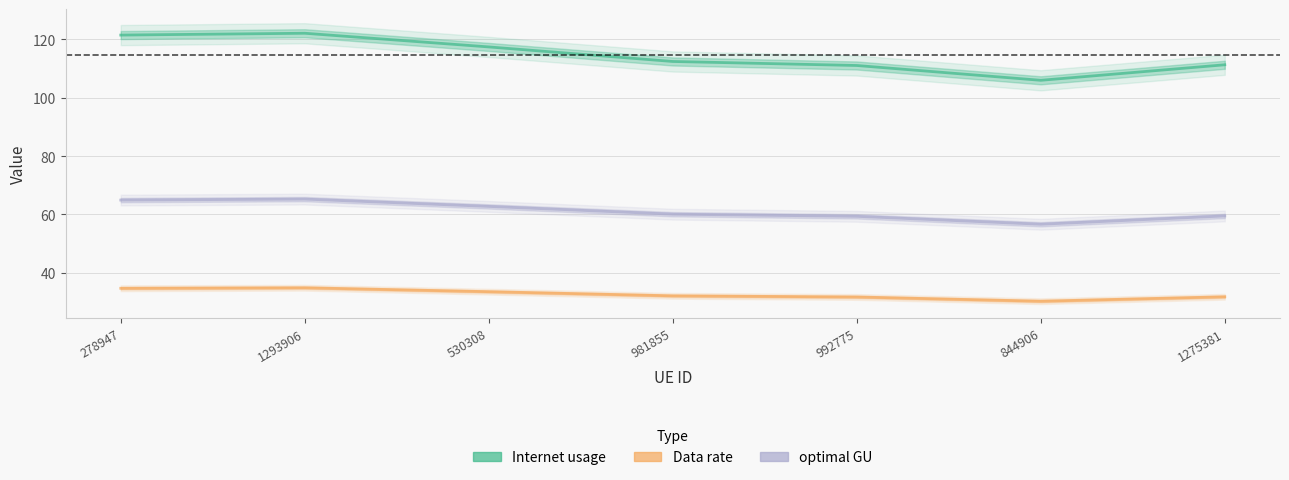

What is the sum of all optimal GU values?

428.6